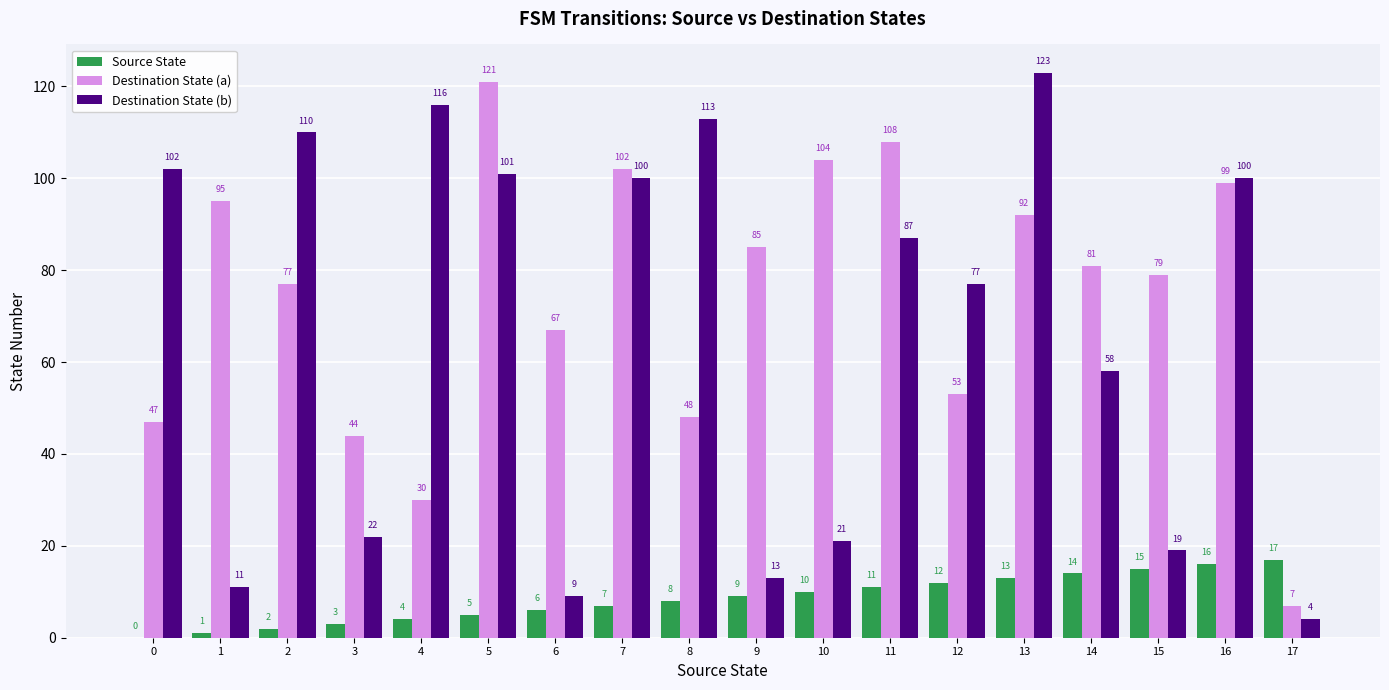

Reading left to right, transcribe all the data shown in this chart.

Source State: 0=0	1=1	2=2	3=3	4=4	5=5	6=6	7=7	8=8	9=9	10=10	11=11	12=12	13=13	14=14	15=15	16=16	17=17
Destination State (a): 0=47	1=95	2=77	3=44	4=30	5=121	6=67	7=102	8=48	9=85	10=104	11=108	12=53	13=92	14=81	15=79	16=99	17=7
Destination State (b): 0=102	1=11	2=110	3=22	4=116	5=101	6=9	7=100	8=113	9=13	10=21	11=87	12=77	13=123	14=58	15=19	16=100	17=4